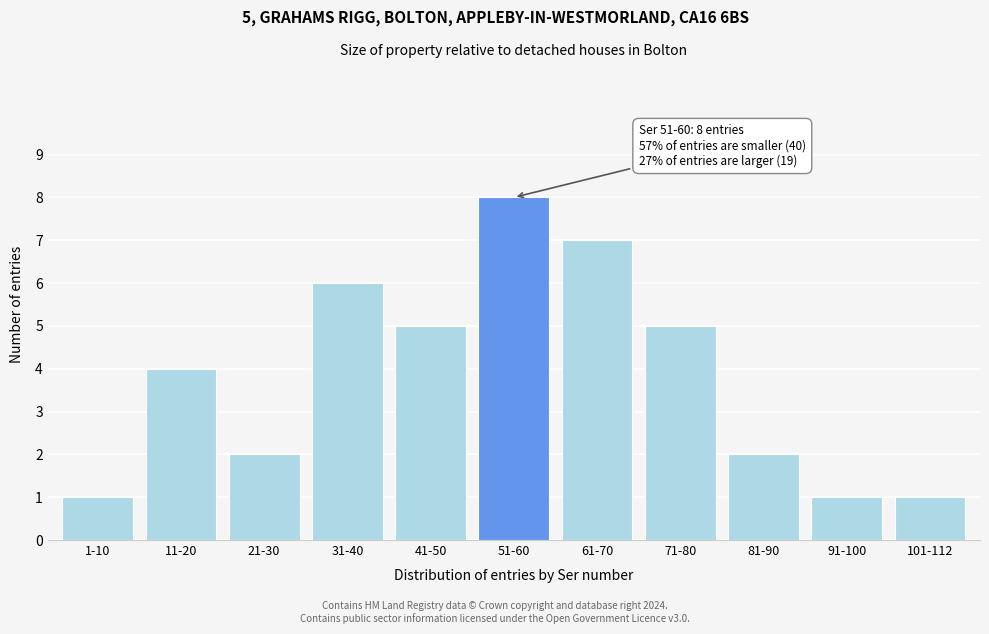

Reading left to right, list all the values displayed in this chart.

1-10=1	11-20=4	21-30=2	31-40=6	41-50=5	51-60=8	61-70=7	71-80=5	81-90=2	91-100=1	101-112=1